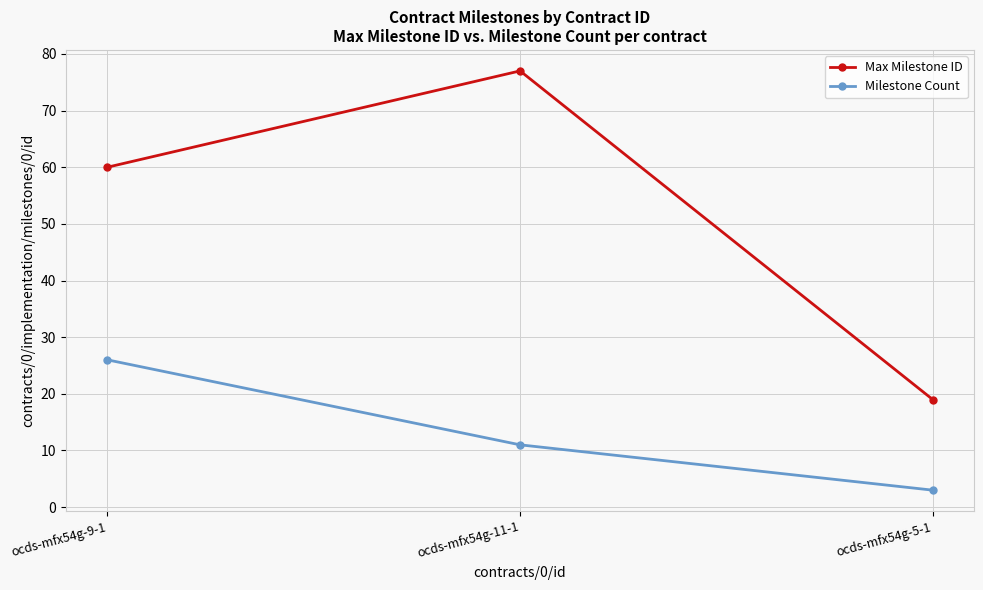

What position from the left is ocds-mfx54g-9-1?

1